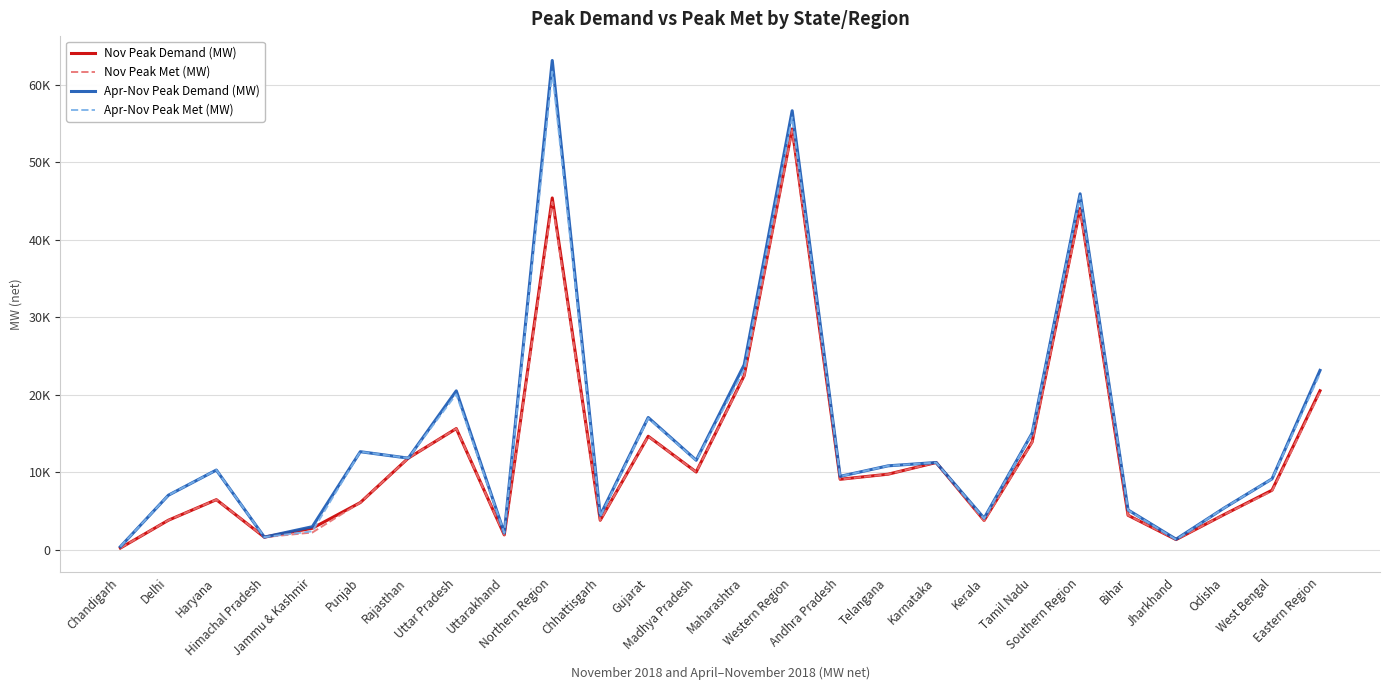

Reading left to right, transcribe all the data shown in this chart.

Nov Peak Demand (MW): Chandigarh=199	Delhi=3788	Haryana=6445	Himachal Pradesh=1605	Jammu & Kashmir=2755	Punjab=6071	Rajasthan=11809	Uttar Pradesh=15627	Uttarakhand=1897	Northern Region=45412	Chhattisgarh=3788	Gujarat=14632	Madhya Pradesh=10016	Maharashtra=22468	Western Region=54327	Andhra Pradesh=9077	Telangana=9735	Karnataka=11244	Kerala=3761	Tamil Nadu=13893	Southern Region=44047	Bihar=4425	Jharkhand=1289	Odisha=4516	West Bengal=7664	Eastern Region=20512
Nov Peak Met (MW): Chandigarh=199	Delhi=3788	Haryana=6445	Himachal Pradesh=1605	Jammu & Kashmir=2204	Punjab=6071	Rajasthan=11809	Uttar Pradesh=15627	Uttarakhand=1897	Northern Region=44899	Chhattisgarh=3774	Gujarat=14610	Madhya Pradesh=10007	Maharashtra=22378	Western Region=54171	Andhra Pradesh=9056	Telangana=9735	Karnataka=11233	Kerala=3678	Tamil Nadu=13827	Southern Region=43837	Bihar=4425	Jharkhand=1289	Odisha=4516	West Bengal=7551	Eastern Region=20322
Apr-Nov Peak Demand (MW): Chandigarh=369	Delhi=7016	Haryana=10270	Himachal Pradesh=1605	Jammu & Kashmir=2951	Punjab=12638	Rajasthan=11809	Uttar Pradesh=20498	Uttarakhand=2143	Northern Region=63166	Chhattisgarh=4416	Gujarat=17053	Madhya Pradesh=11535	Maharashtra=23864	Western Region=56675	Andhra Pradesh=9459	Telangana=10815	Karnataka=11244	Kerala=4050	Tamil Nadu=15029	Southern Region=45946	Bihar=5115	Jharkhand=1339	Odisha=5357	West Bengal=9130	Eastern Region=23141
Apr-Nov Peak Met (MW): Chandigarh=369	Delhi=7016	Haryana=10270	Himachal Pradesh=1605	Jammu & Kashmir=2361	Punjab=12638	Rajasthan=11809	Uttar Pradesh=20062	Uttarakhand=2143	Northern Region=61726	Chhattisgarh=4270	Gujarat=16963	Madhya Pradesh=11496	Maharashtra=23254	Western Region=55821	Andhra Pradesh=9453	Telangana=10815	Karnataka=11233	Kerala=3997	Tamil Nadu=14981	Southern Region=45684	Bihar=5084	Jharkhand=1289	Odisha=5357	West Bengal=9123	Eastern Region=22733